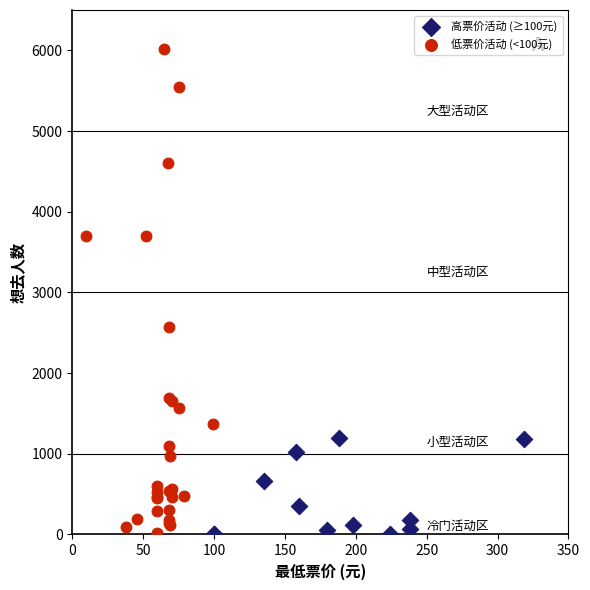

What are all the series names shown in the legend?

高票价活动 (≥100元), 低票价活动 (<100元)